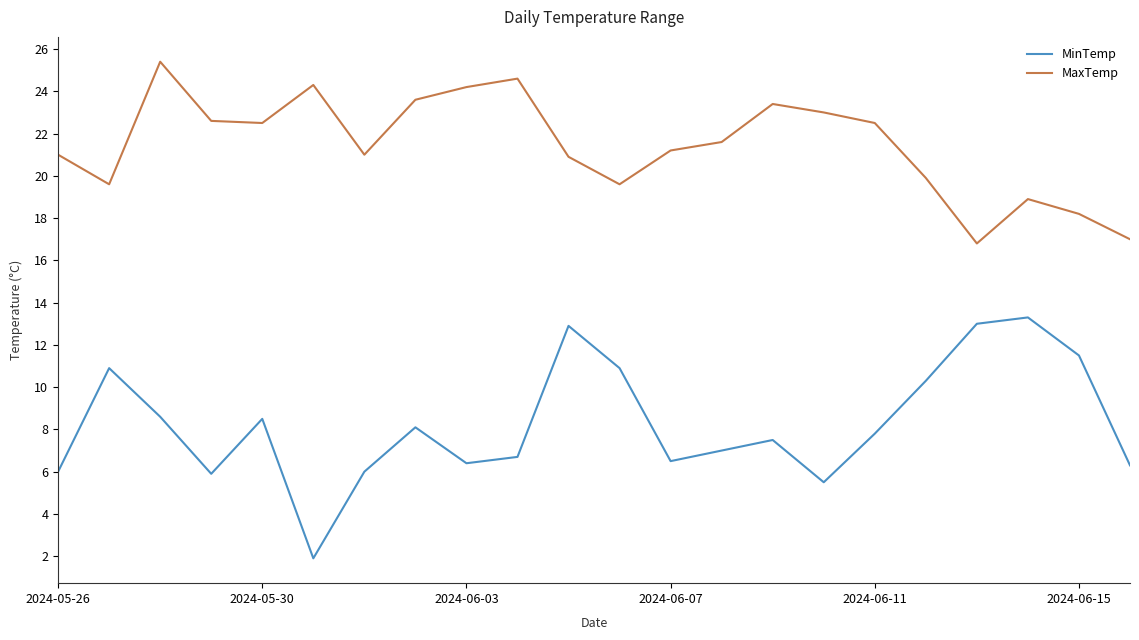

In MinTemp, how many points are lower than both neighbors (excluding endpoints)?

5